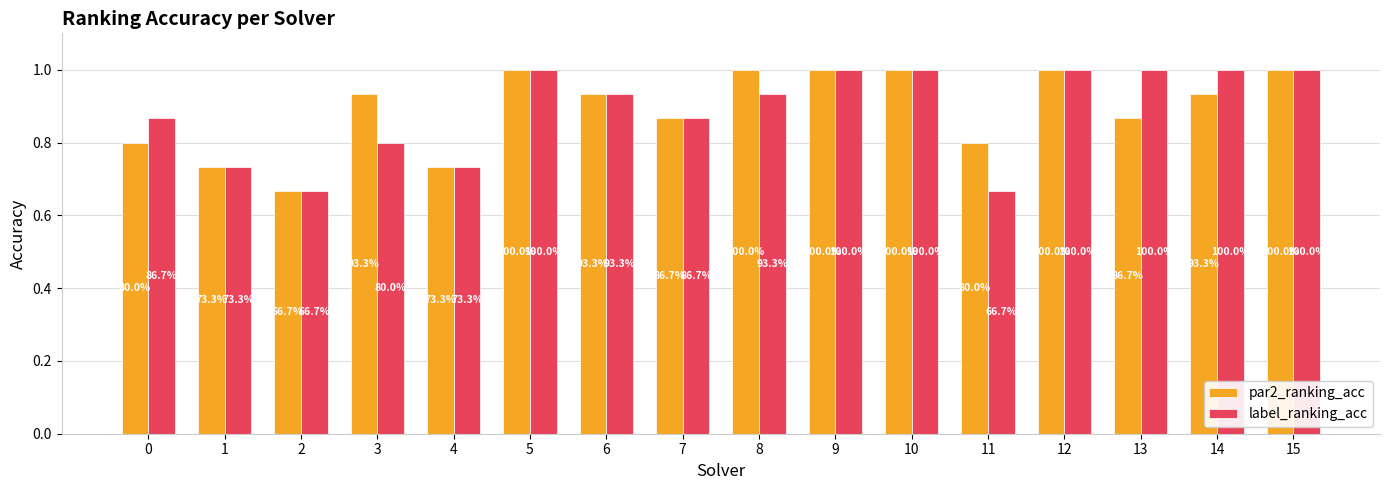

Are the bars horizontal?

No